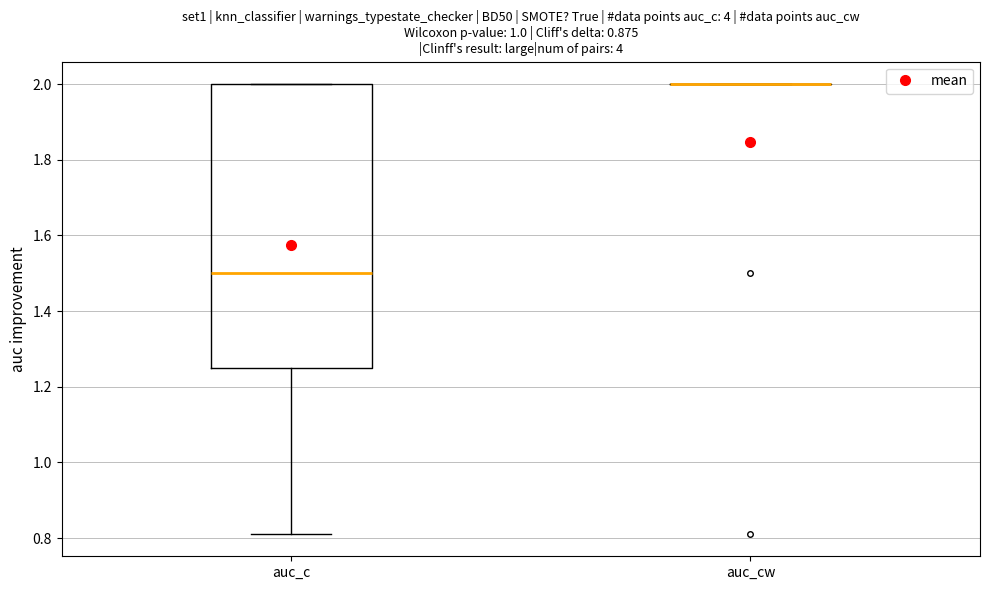

Where is the upper edge of the box for auc_c on the y-axis? The values are not printed on the chart, so give them approximately, as read against the axis.

2.00